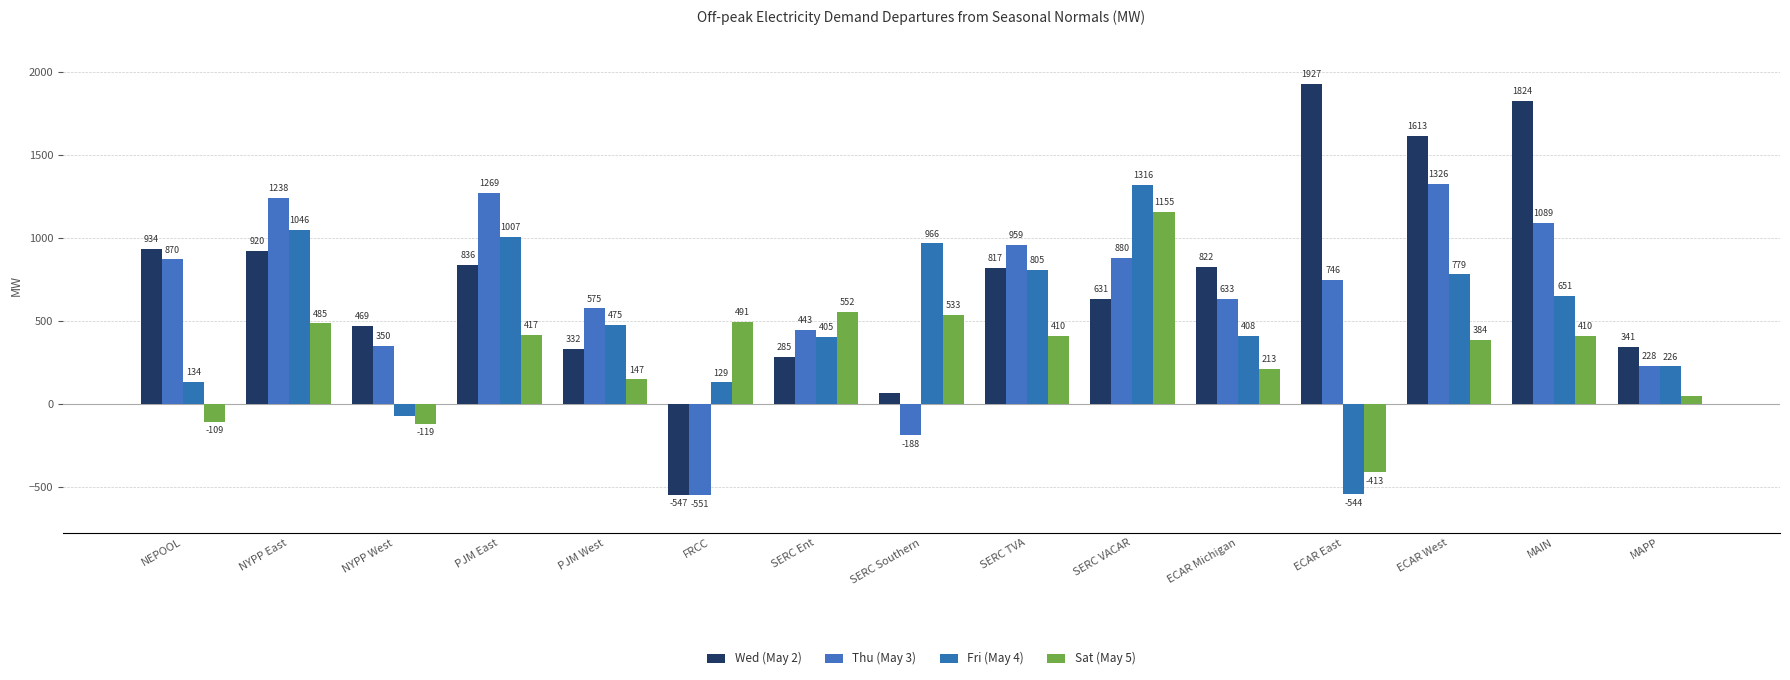

At how many categories does at least one series exceed 570?

11